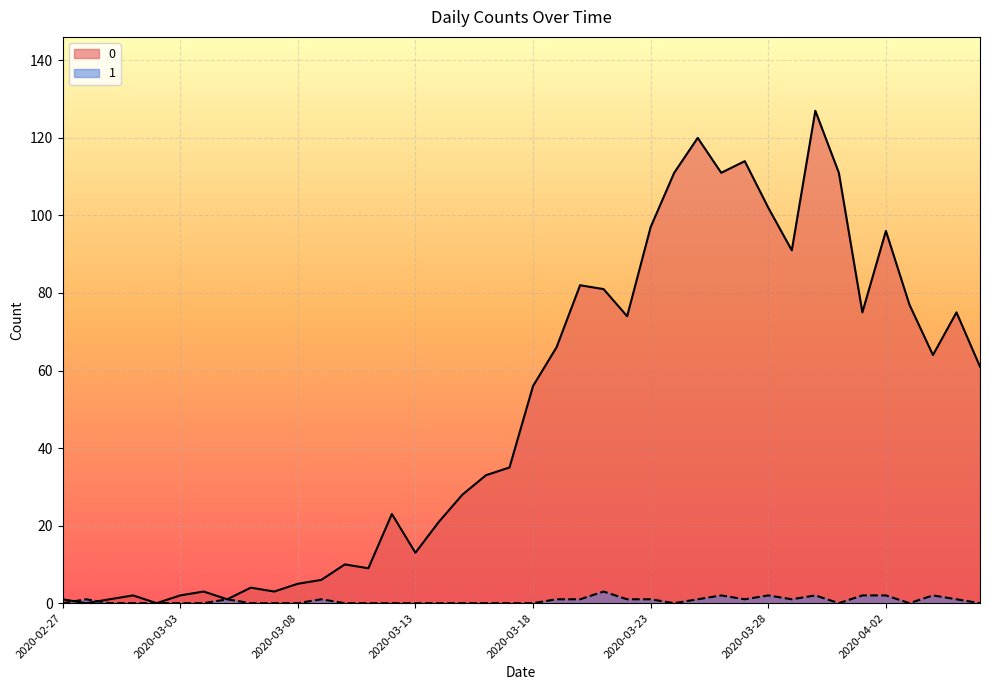

Is it true that 0 equals 13 at 2020-03-13?

True